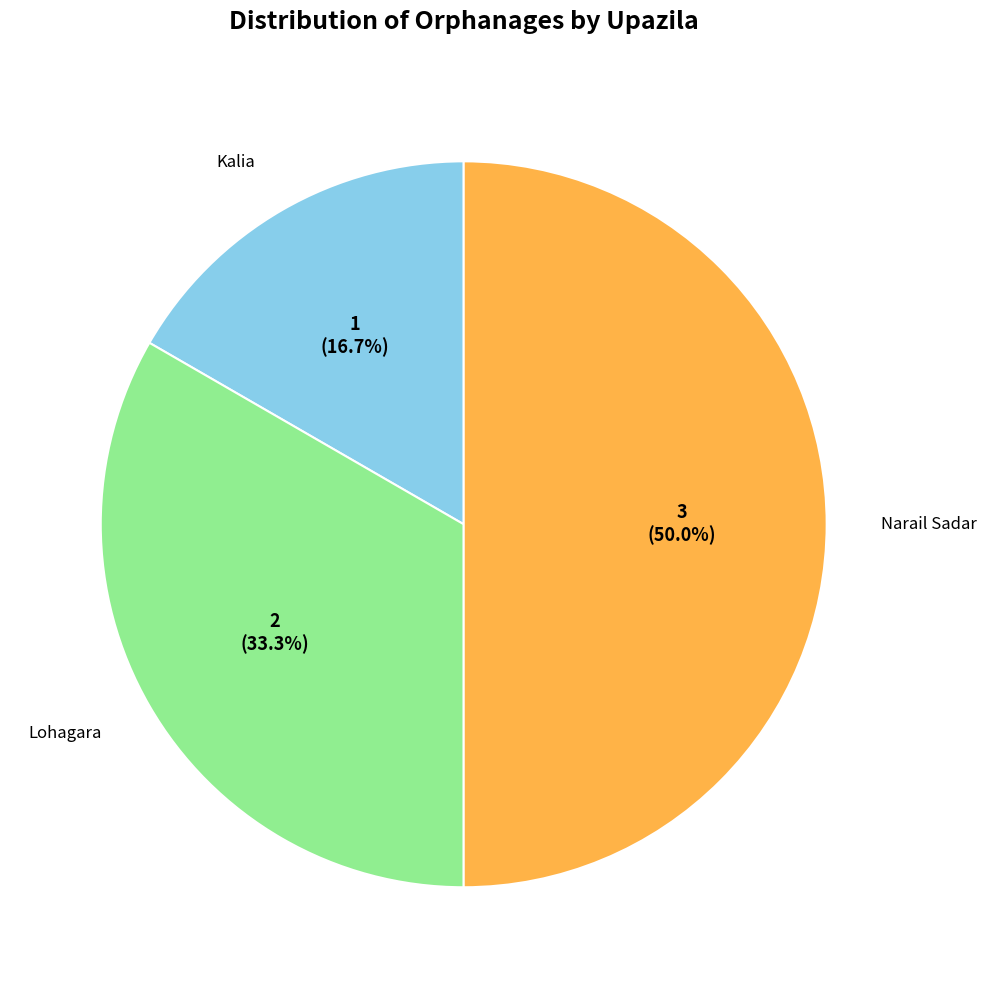

To the nearest percent, what is the difference between the largest and smallest slice percentages?

33%